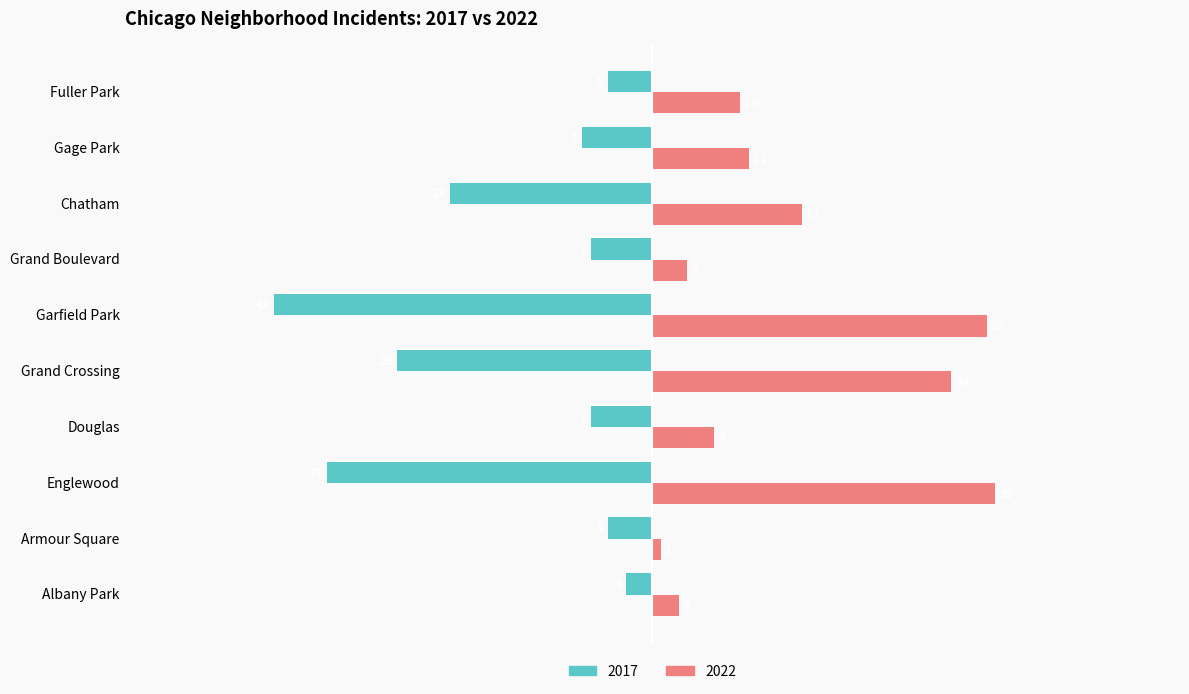

At Garfield Park, list the series in order from smallest to largest.

2017, 2022